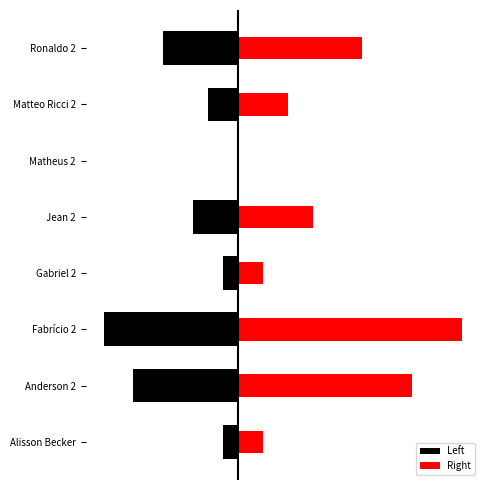

Count the Left values in the range -3 to 0.

6